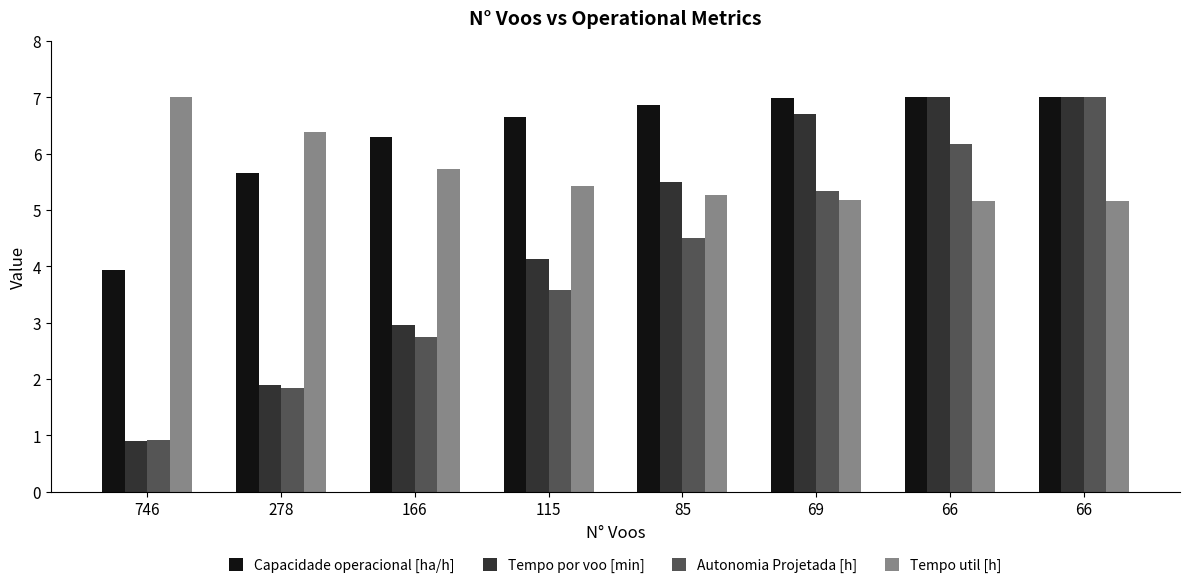

How many distinct data groups are displayed?

4